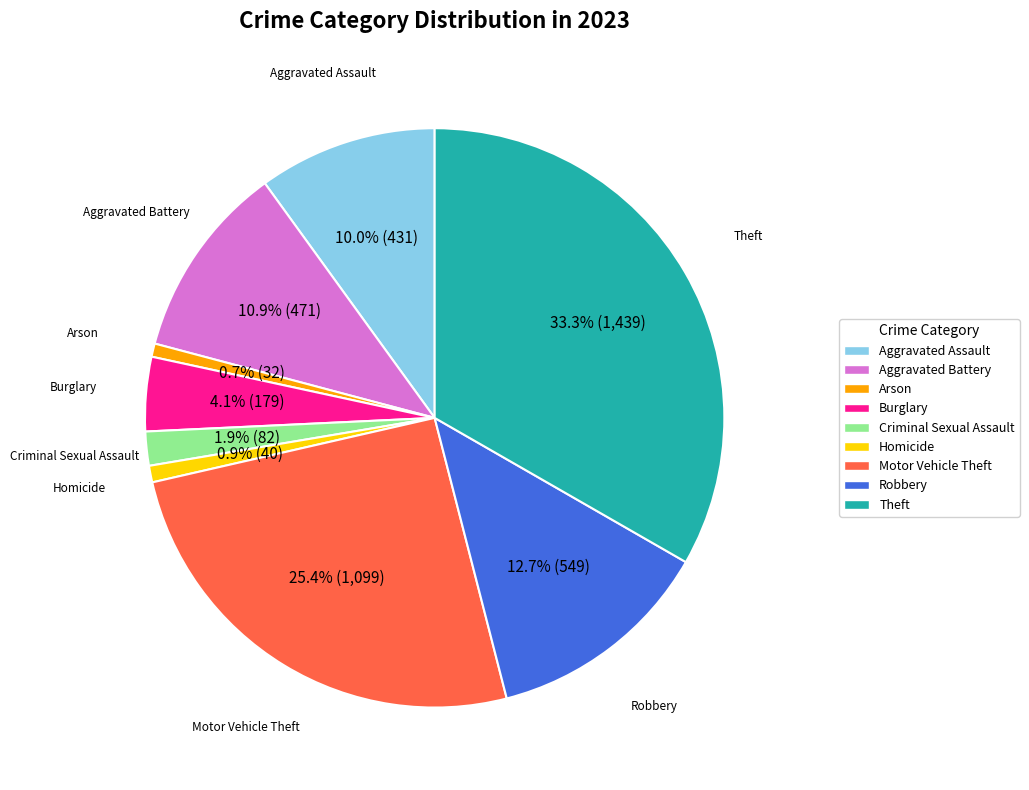

Which slice is the largest?

Theft